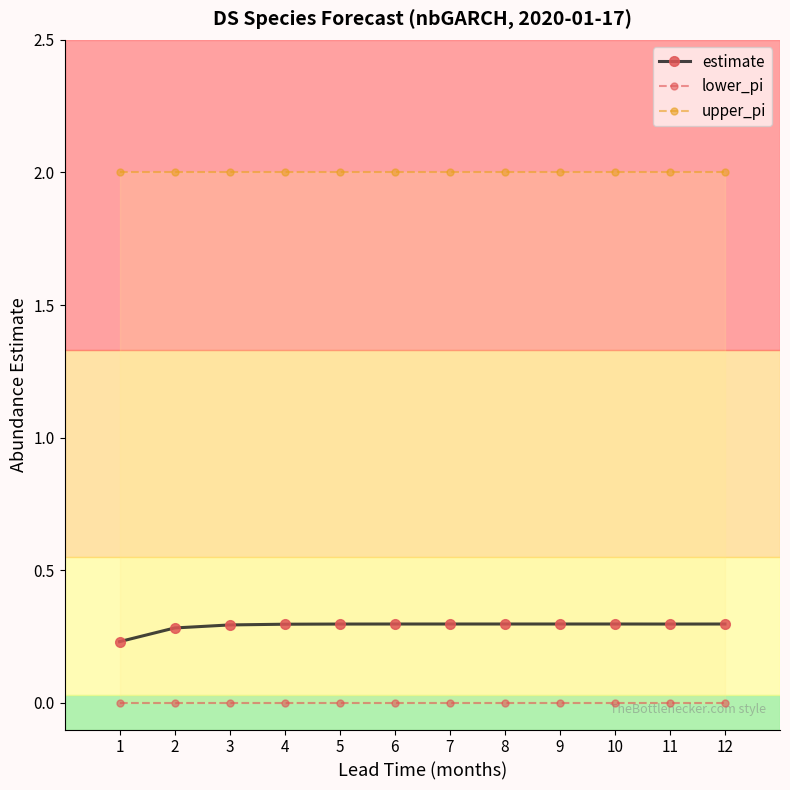

True or false: estimate and lower_pi cross at least once.

False